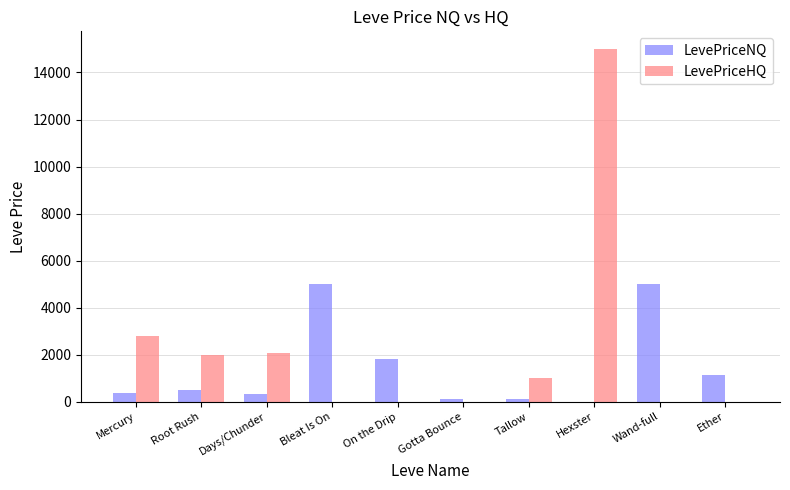

Is the value of LevePriceNQ at Bleat Is On greater than the value of LevePriceHQ at Mercury?

Yes